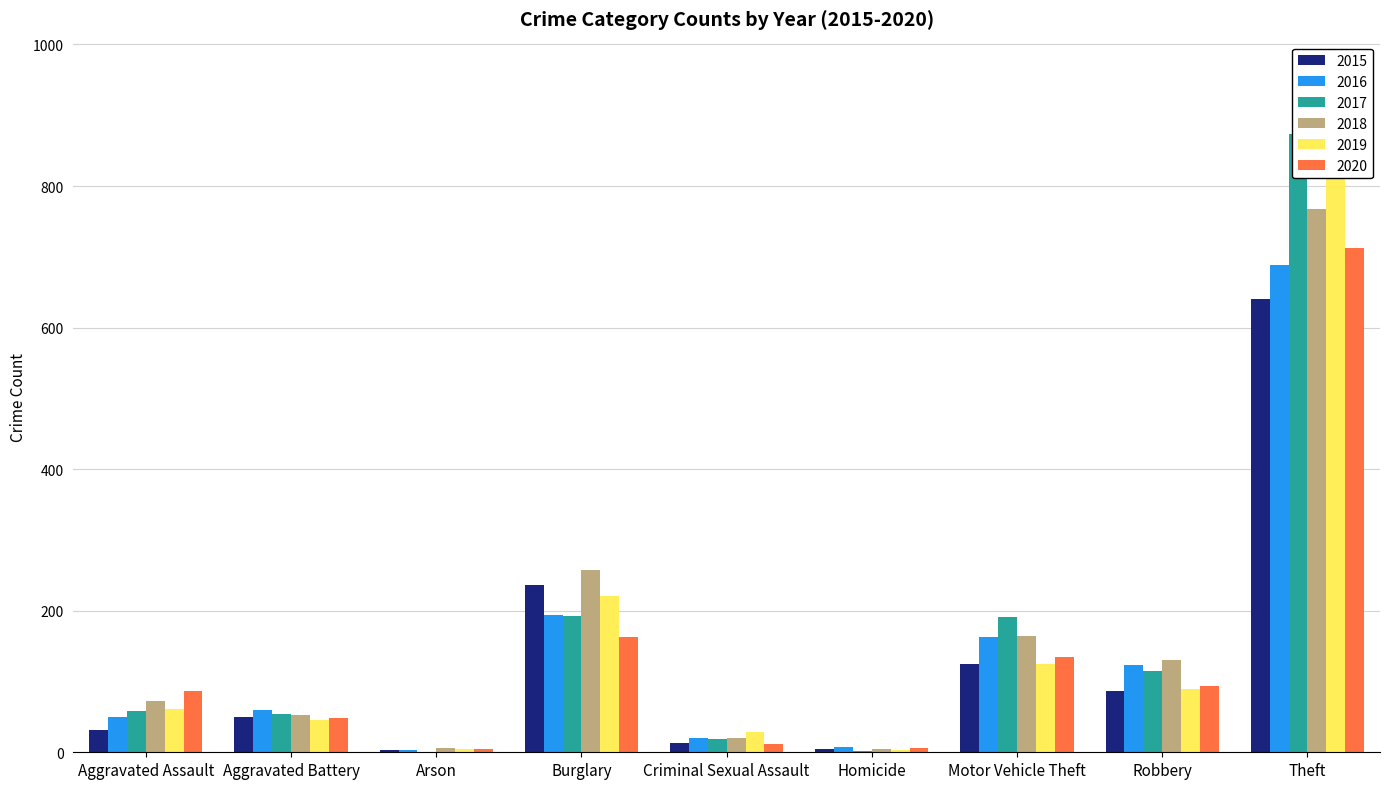

At which label is 2015 closest to 322?

Burglary